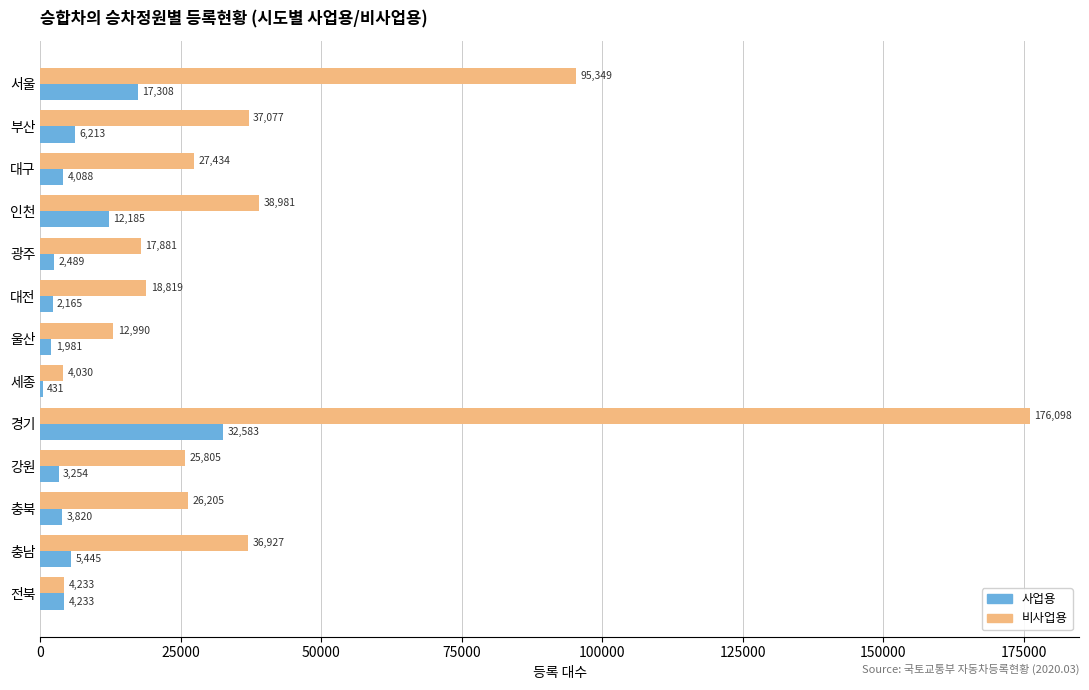

What is the sum of all 사업용 values?

96195